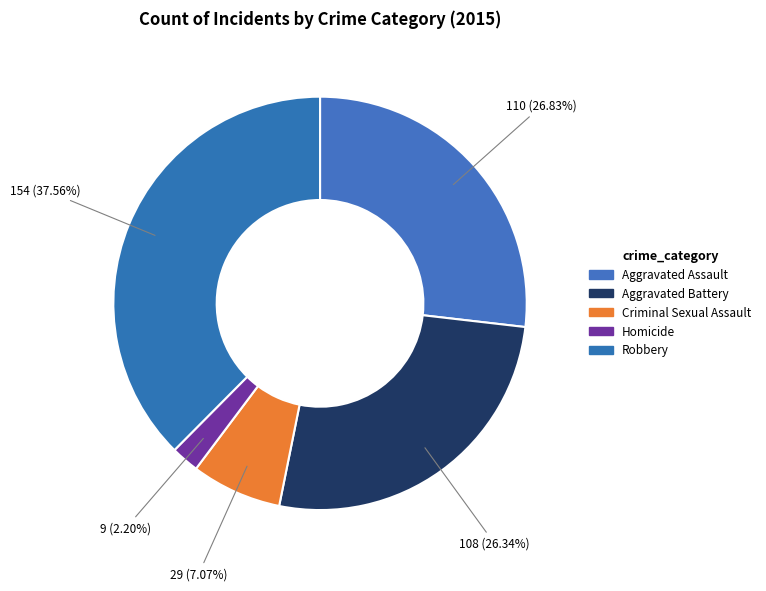

Which category has the biggest portion of the pie?

Robbery